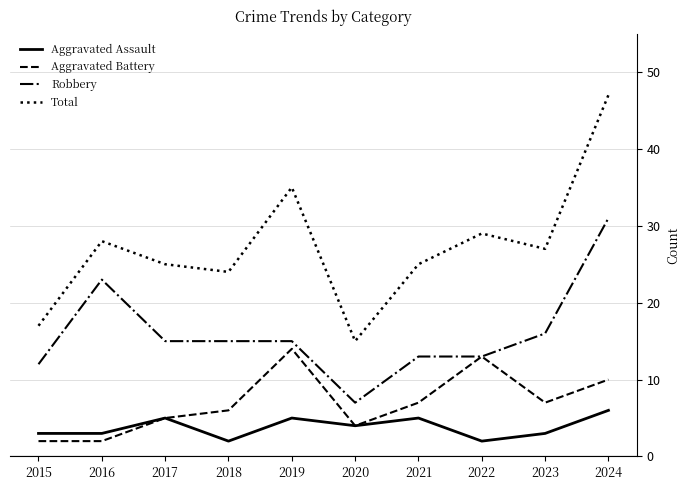

True or false: Aggravated Assault and Robbery intersect in this chart.

False